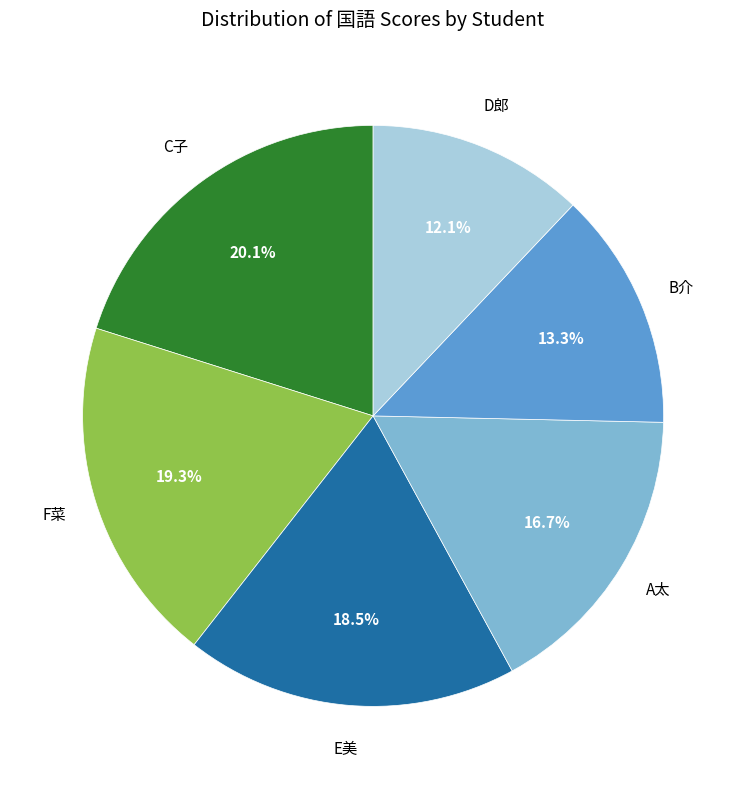

Does any single category account for the majority?

No